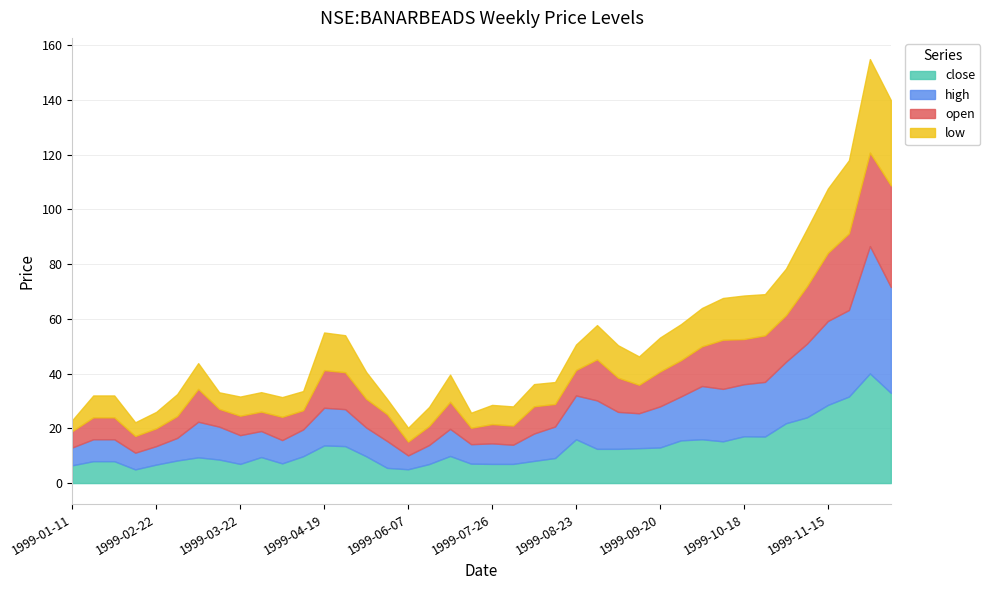

What are all the series names shown in the legend?

close, high, open, low